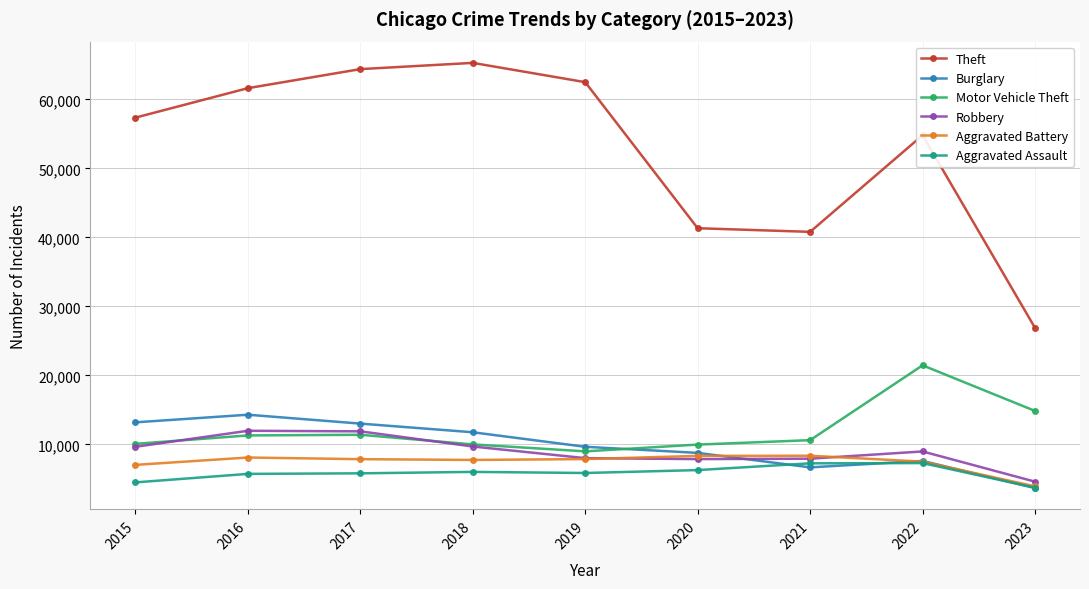

True or false: Aggravated Battery has a value of 12852 at 2021.

False